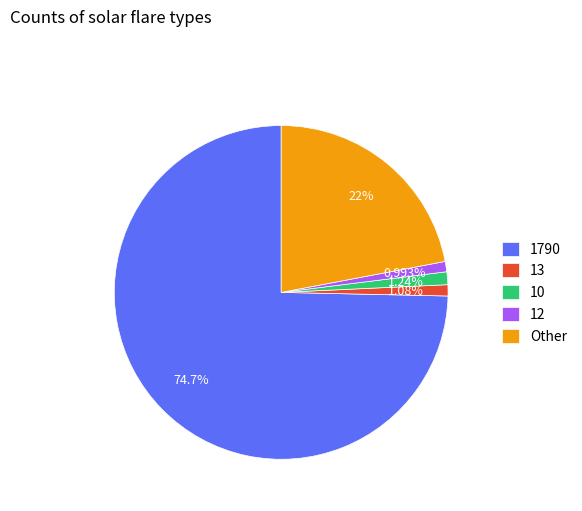

Does 13 represent more than half of the total?

No